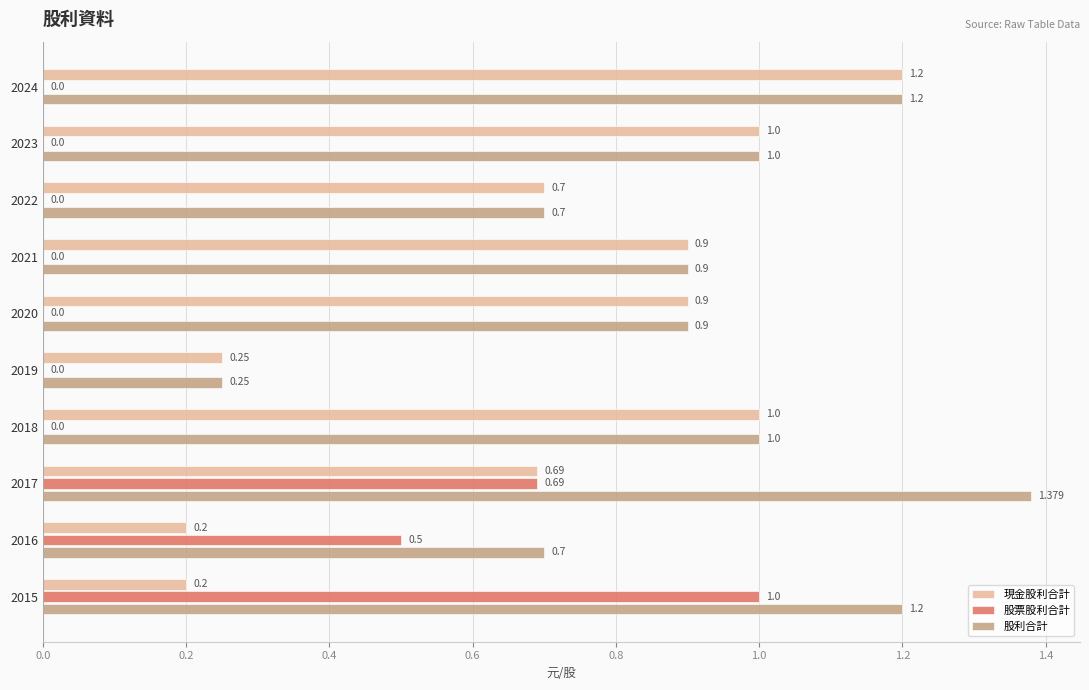

Which series has the largest total across all categories?

股利合計